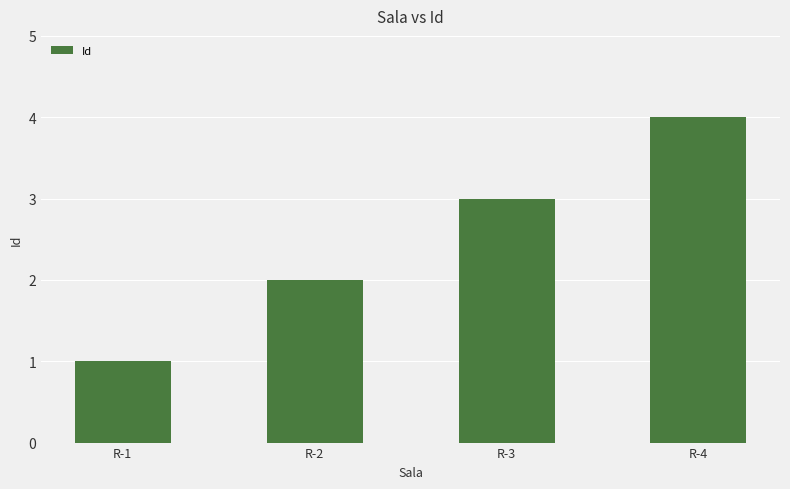

What is the difference between the second highest and second lowest values?

1